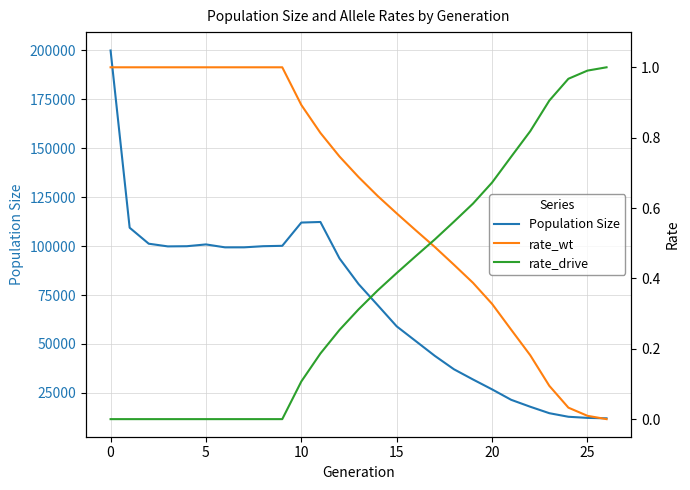

How many lines are shown in the chart?

3